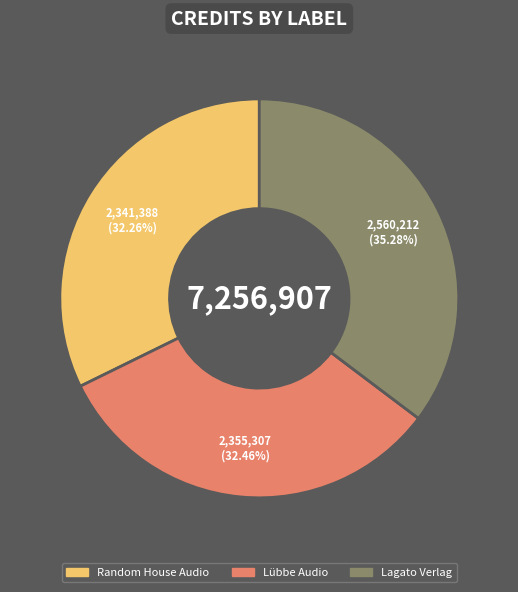

What is the ratio of the value at Lübbe Audio to the value at Lagato Verlag?

0.9